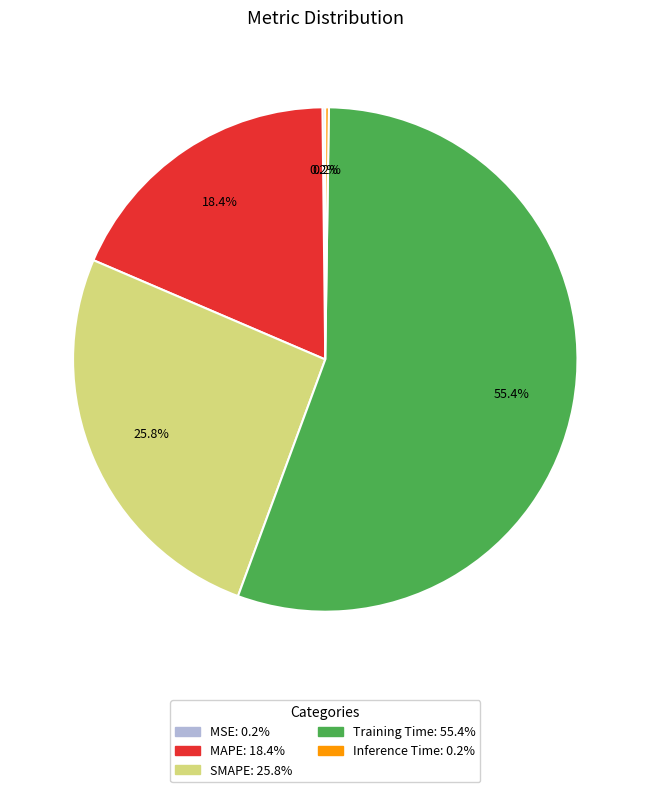

The MAPE slice represents 13% of the pie. True or false?

False